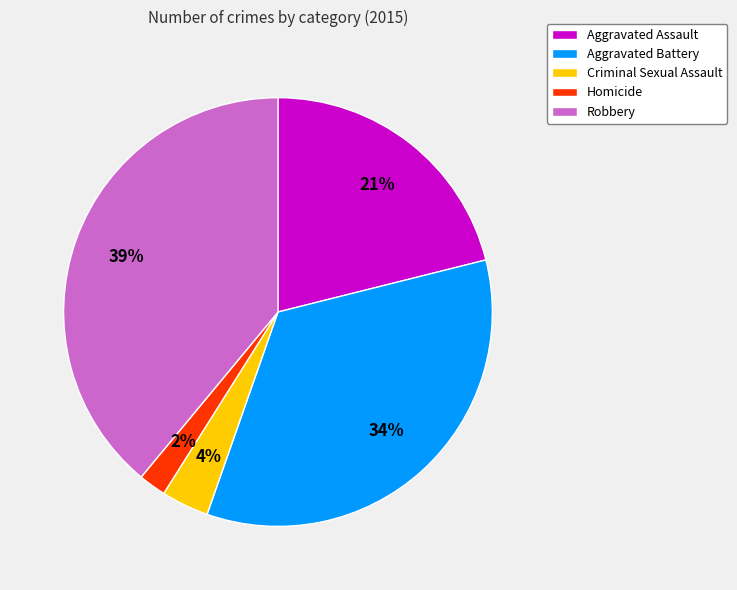

To the nearest percent, what percentage of the pie is Aggravated Assault?

21%